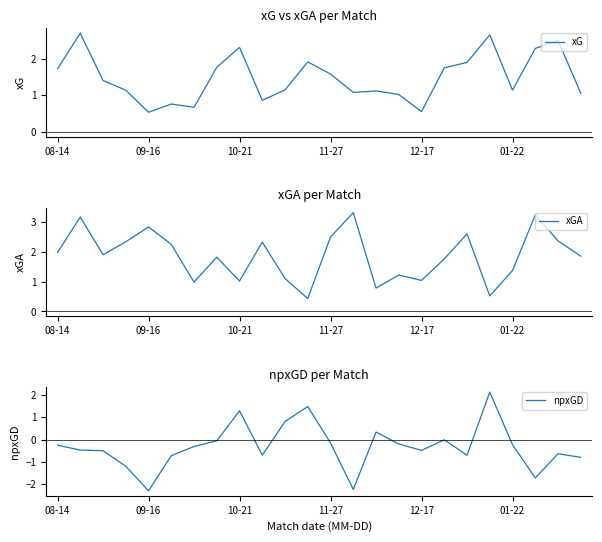

What is the difference between the second highest and minimum values in the xGA series?

2.8